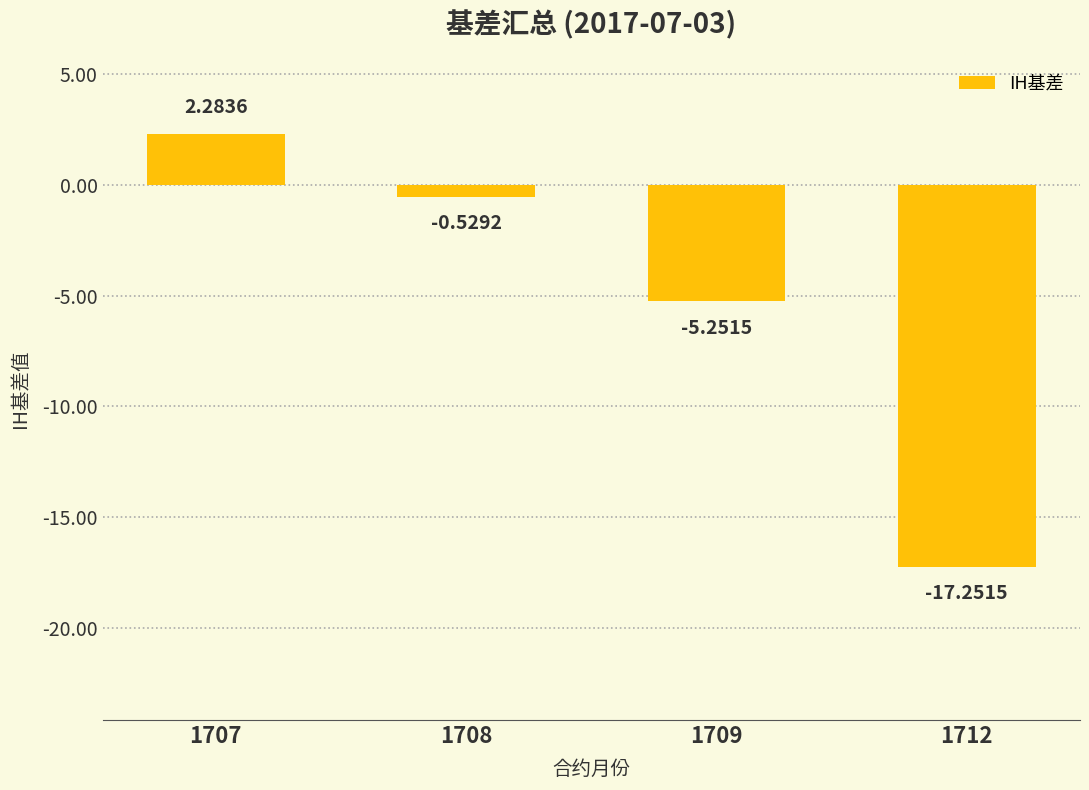

Rank the categories by value from highest to lowest.

1707, 1708, 1709, 1712